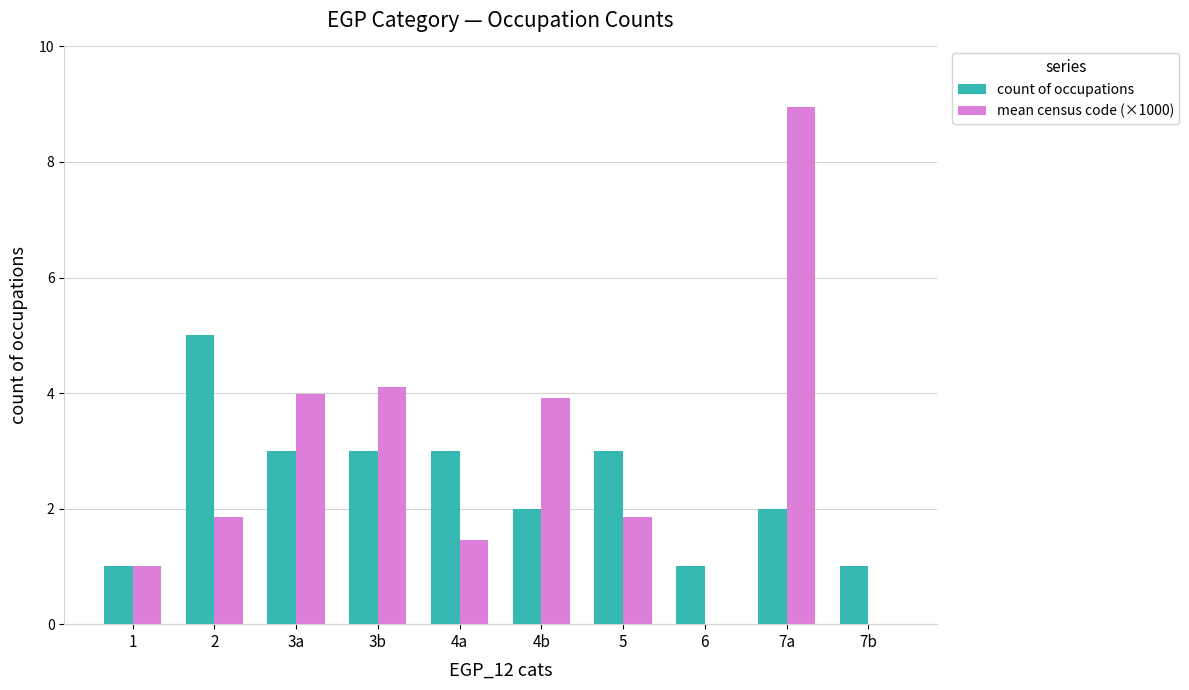

Is it true that count of occupations equals 3.0 at 3a?

True